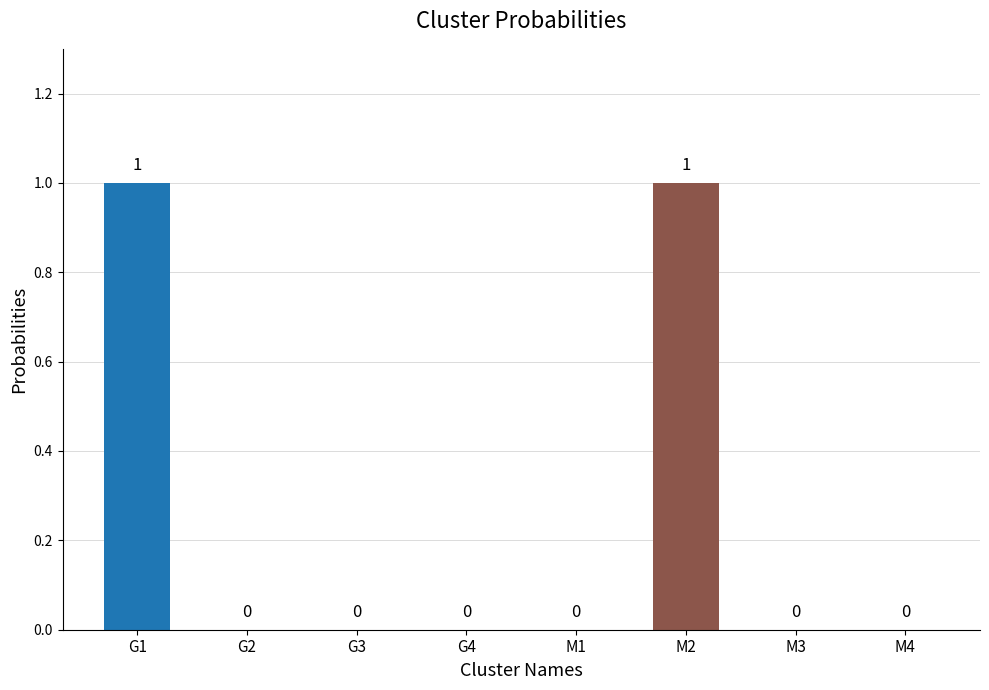

How many values are between 0 and 1?

8